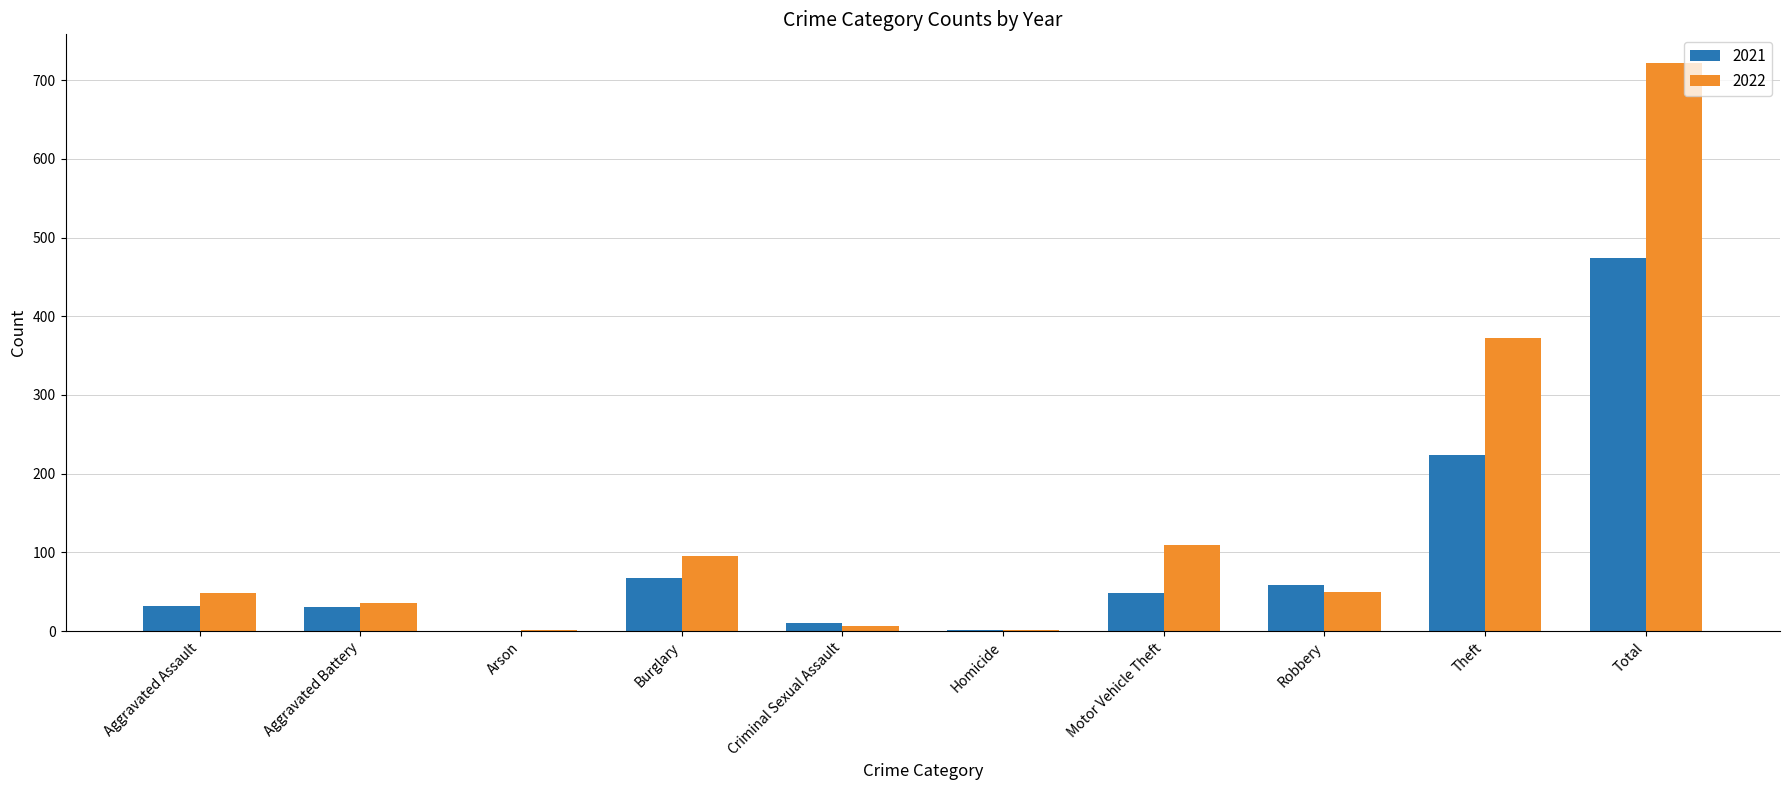

The 2022 series shows 722 at Total. True or false?

True